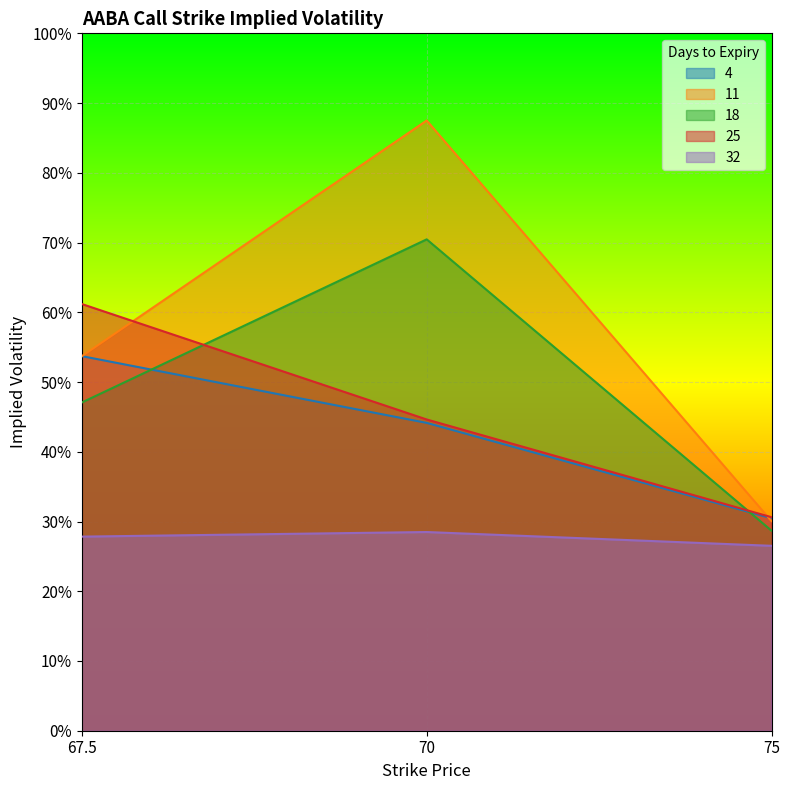

Which has a higher value, 67.5 or 75?

67.5